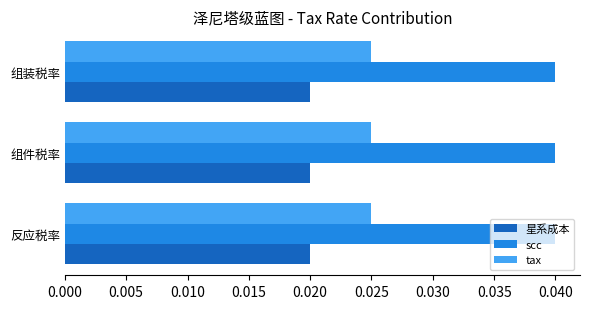

At 反应税率, list the series in order from largest to smallest.

scc, tax, 星系成本